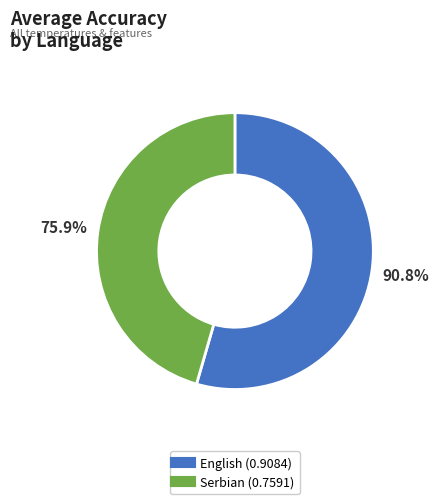

Is Serbian the majority of the pie?

No